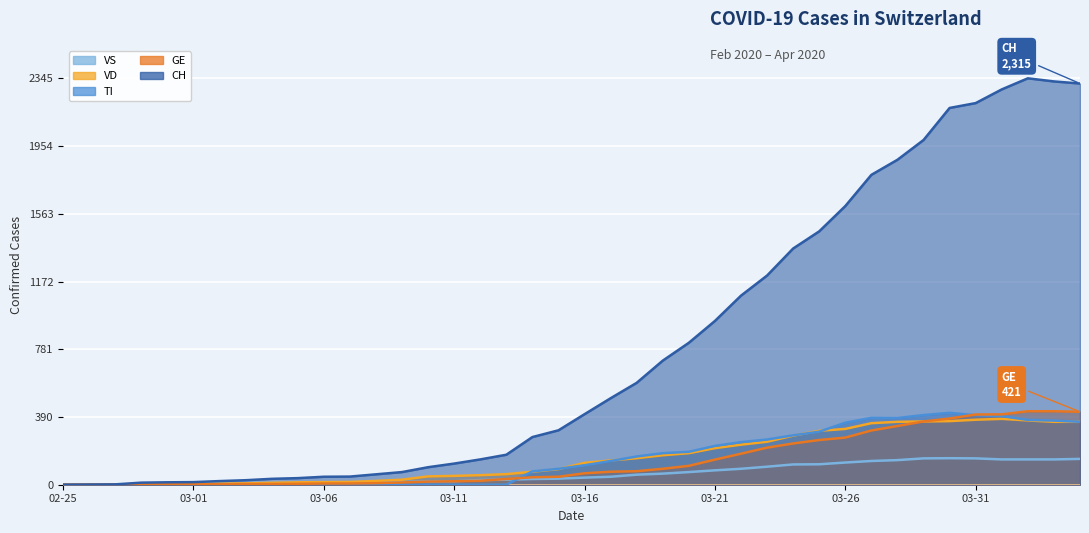

Rank the categories by VD value from lowest to highest.

2020-02-25, 2020-02-26, 2020-02-27, 2020-02-28, 2020-02-29, 2020-03-01, 2020-03-02, 2020-03-03, 2020-03-04, 2020-03-05, 2020-03-06, 2020-03-07, 2020-03-08, 2020-03-09, 2020-03-10, 2020-03-11, 2020-03-12, 2020-03-13, 2020-03-14, 2020-03-15, 2020-03-16, 2020-03-17, 2020-03-18, 2020-03-19, 2020-03-20, 2020-03-21, 2020-03-22, 2020-03-23, 2020-03-24, 2020-03-25, 2020-03-26, 2020-03-27, 2020-03-28, 2020-04-03, 2020-04-04, 2020-03-29, 2020-03-30, 2020-04-02, 2020-03-31, 2020-04-01